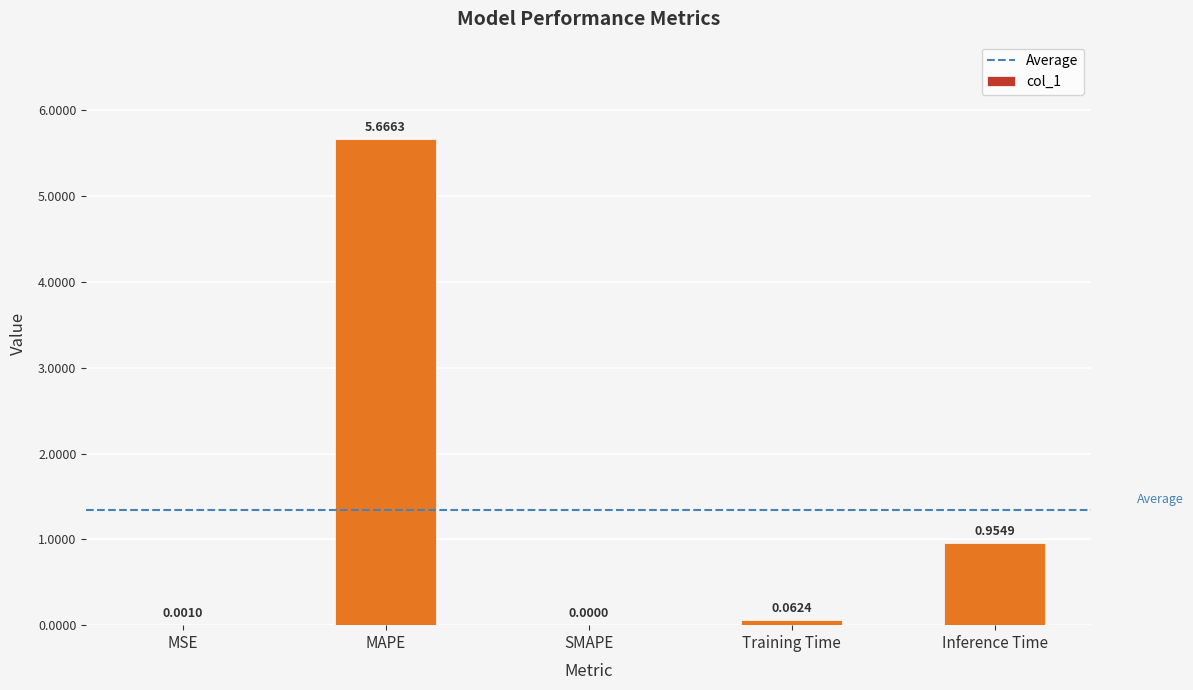

Which has a higher value, Training Time or SMAPE?

Training Time